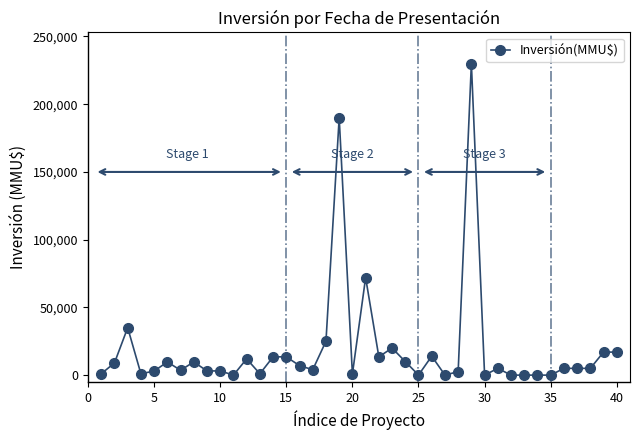

How many values are below 5000?

18